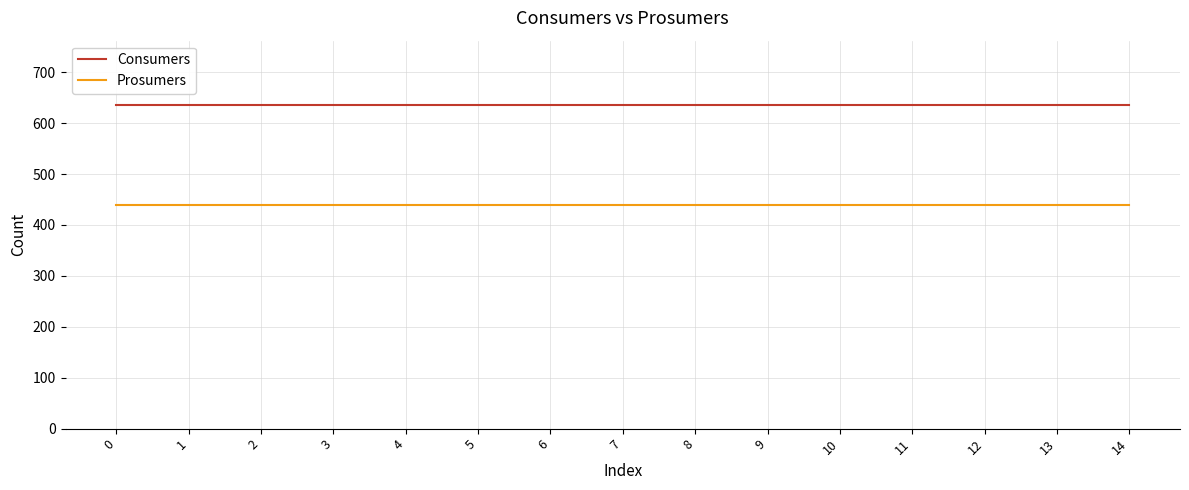

Is the value of Prosumers at 14 greater than the value of Consumers at 4?

No